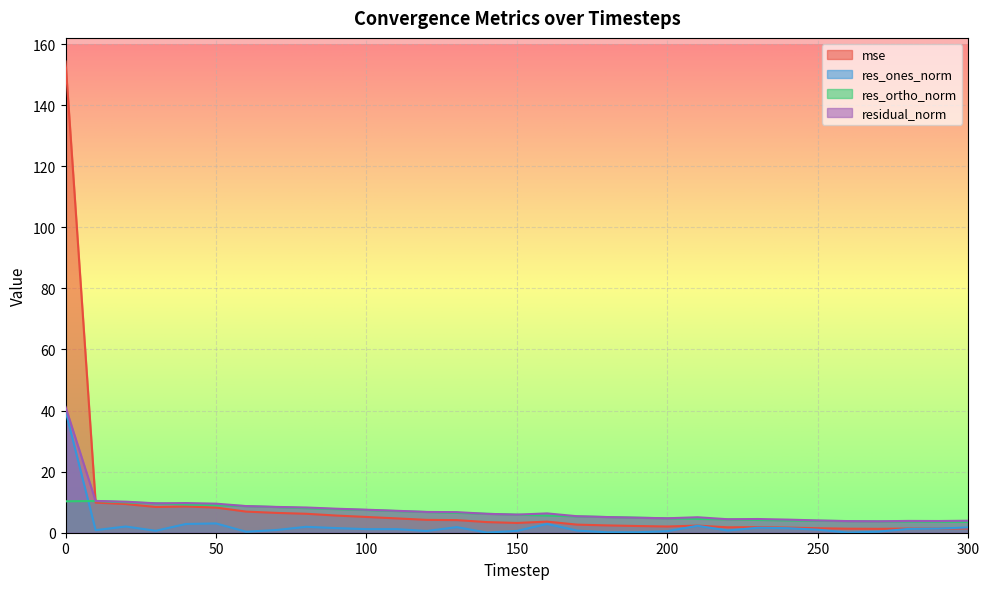

True or false: mse has a value of 3.6 at 160.

True